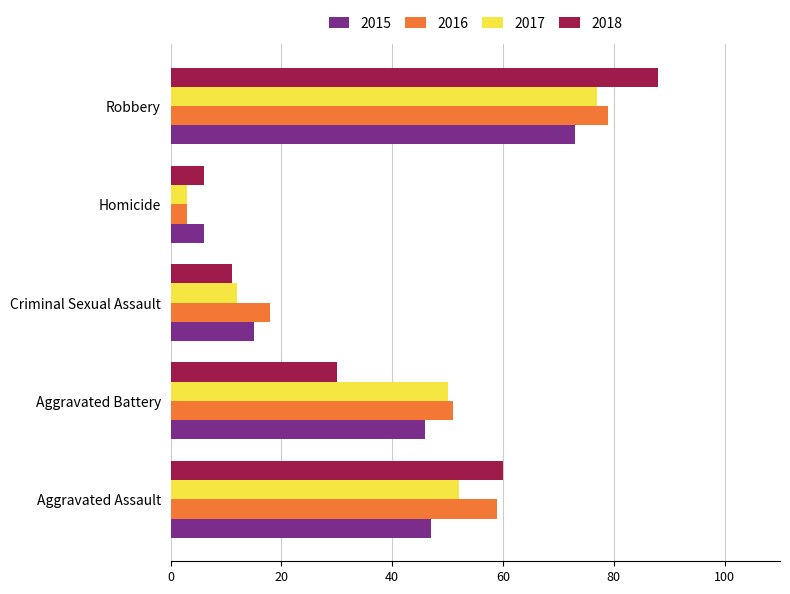

What is the maximum value for 2016?

79